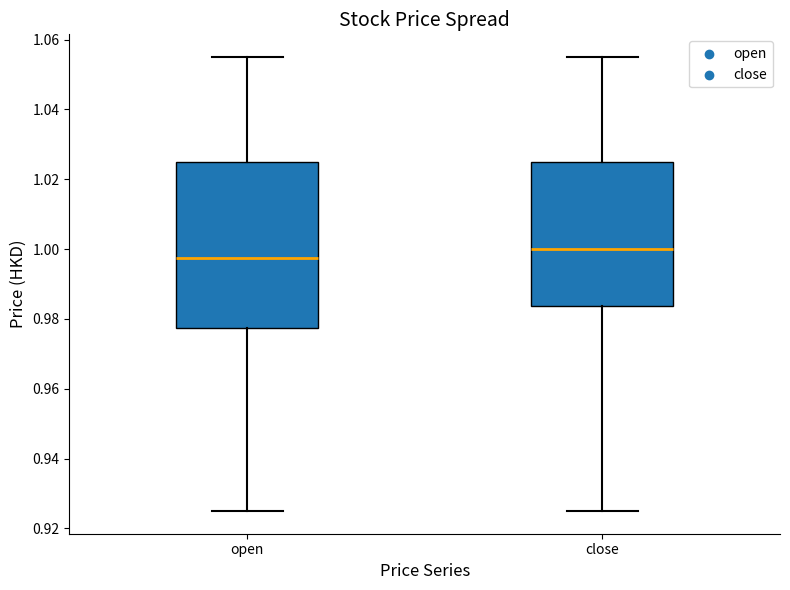

Which box is the tallest, from its lower edge to its upper edge?

open